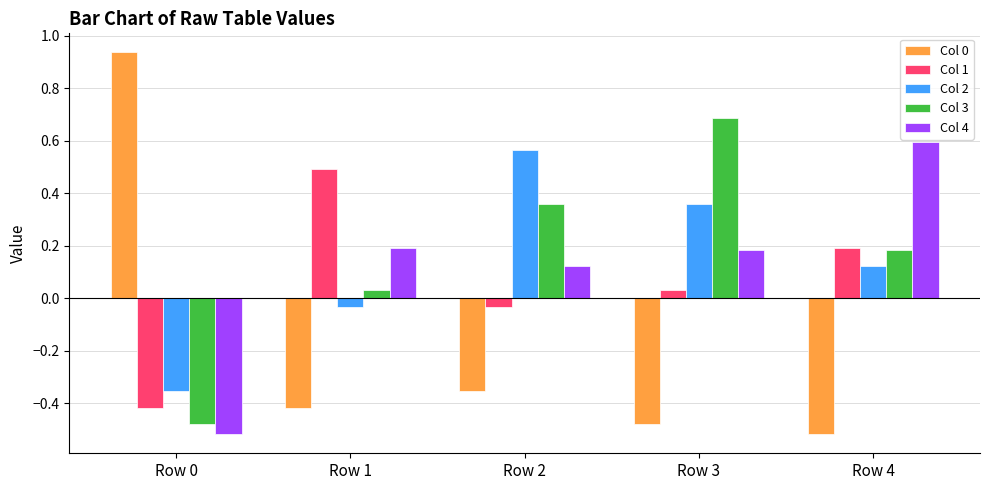

What is the spread (max minus min) of values at Row 0?

1.5